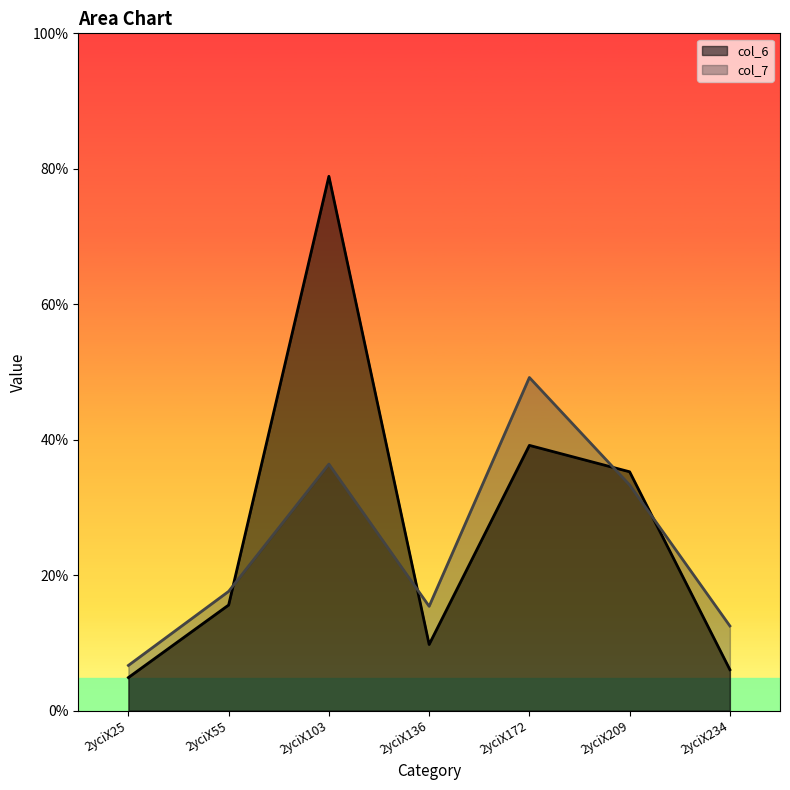

Reading left to right, what are all the values shown in this chart?

col_6: 2yciX25=1.2	2yciX55=3.9	2yciX103=19.7	2yciX136=2.4	2yciX172=9.8	2yciX209=8.8	2yciX234=1.5
col_7: 2yciX25=1.7	2yciX55=4.4	2yciX103=9.1	2yciX136=3.9	2yciX172=12.3	2yciX209=8.3	2yciX234=3.1